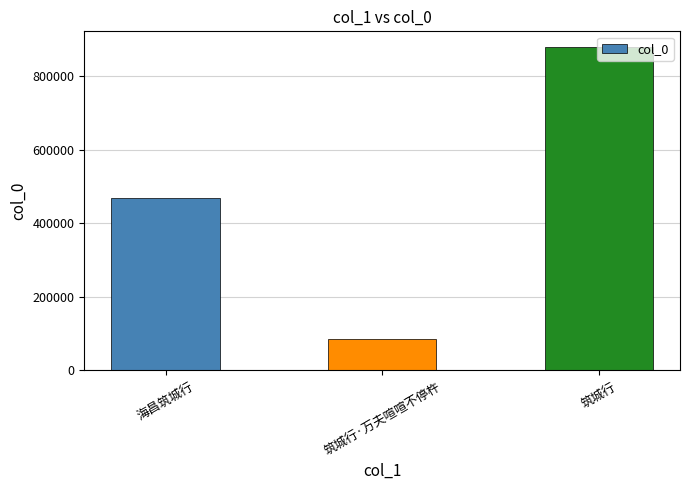

How many bars are there in total?

3